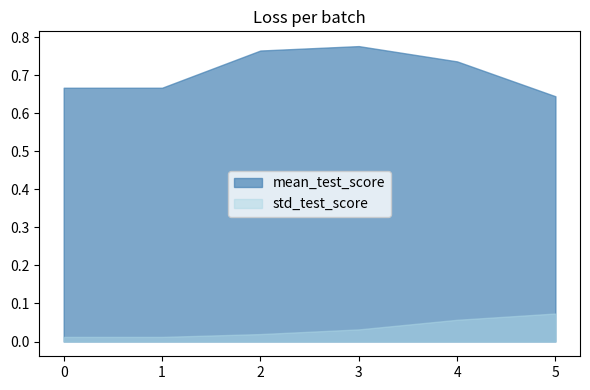

Reading left to right, list all the values displayed in this chart.

mean_test_score: 0=0.7	1=0.7	2=0.8	3=0.8	4=0.7	5=0.6
std_test_score: 0=0.0	1=0.0	2=0.0	3=0.0	4=0.1	5=0.1